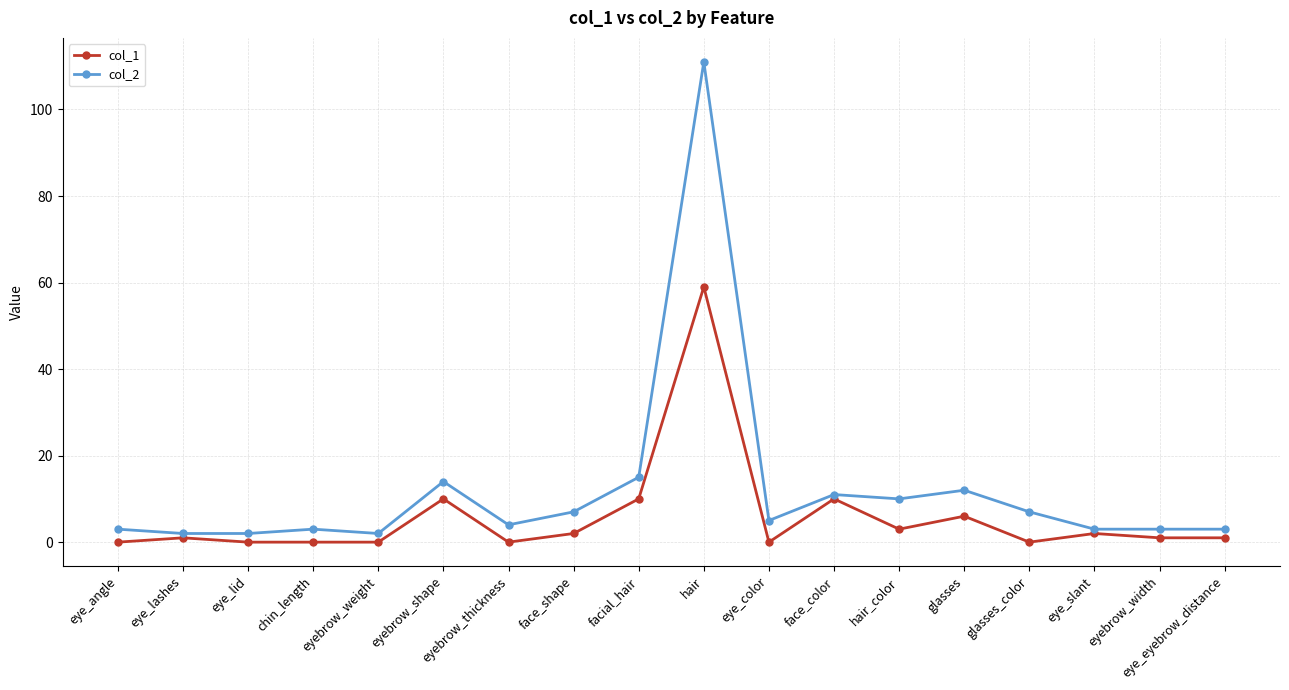

True or false: col_1 and col_2 cross at least once.

False